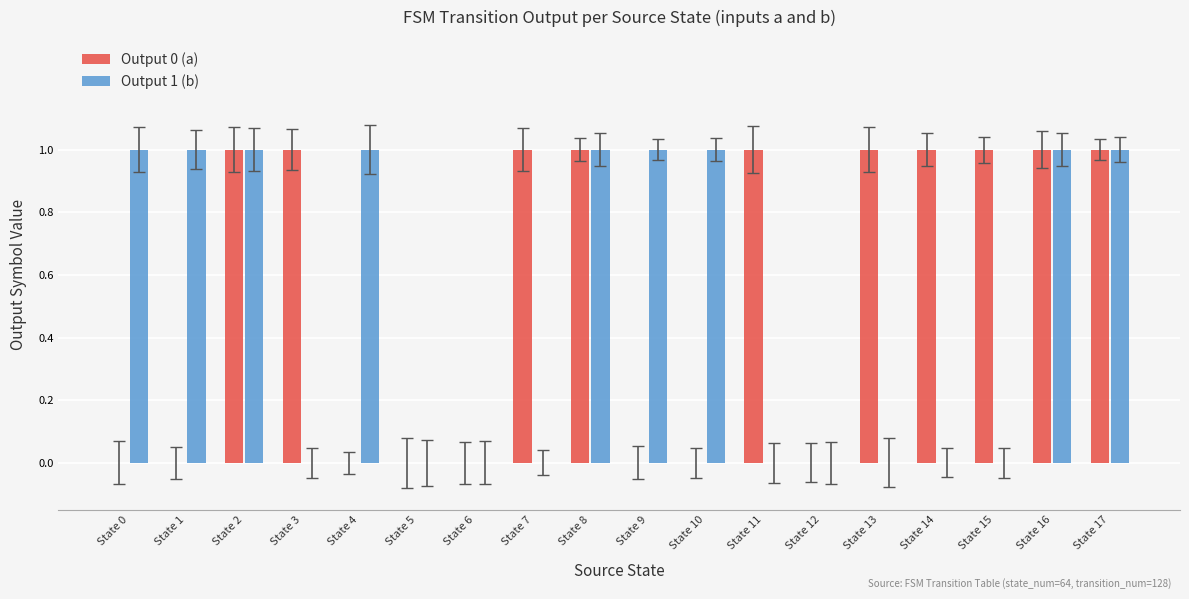

Count the number of categories in the chart.

18